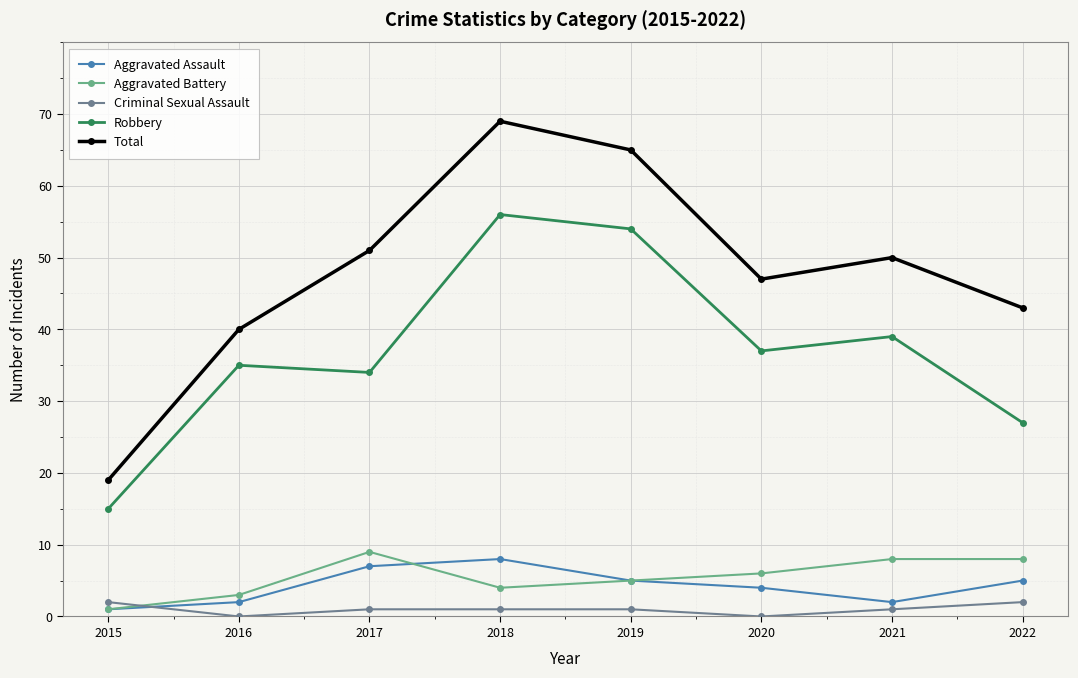

At which label does Aggravated Assault first exceed 5?

2017